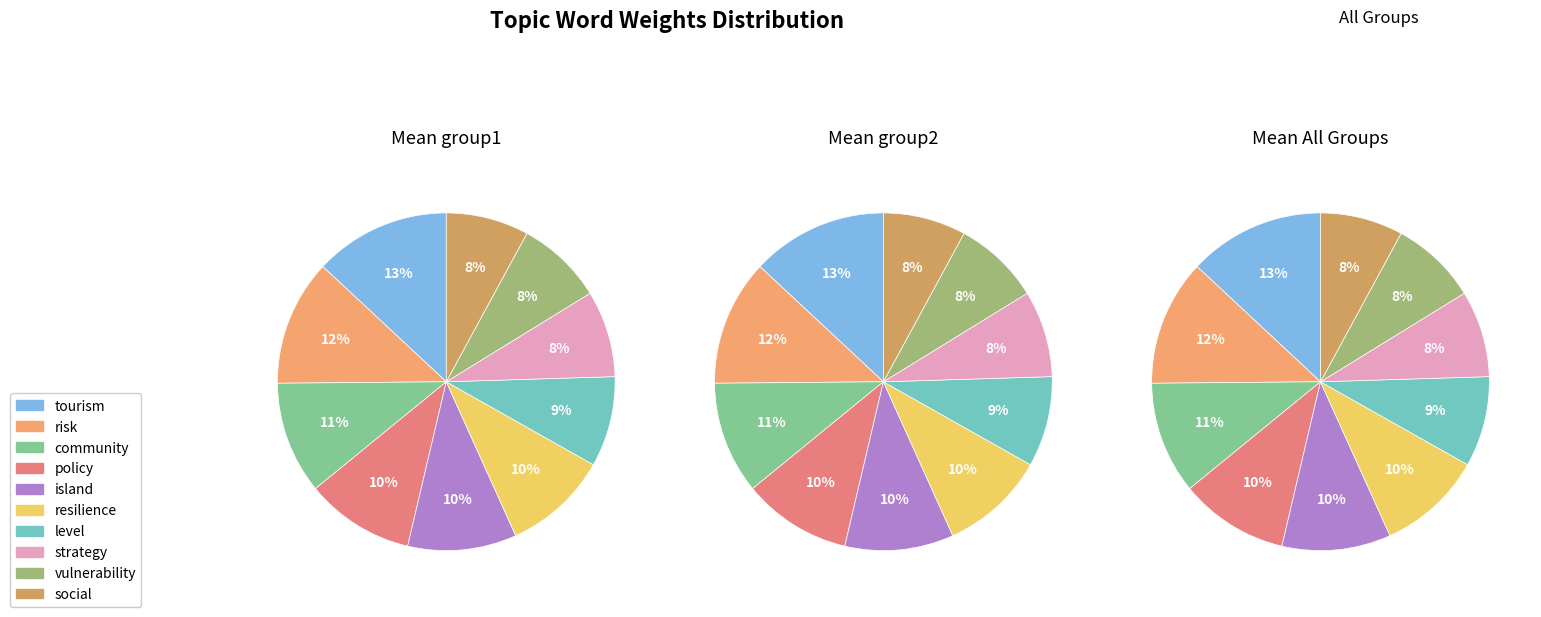

Is there a majority slice in this chart?

No